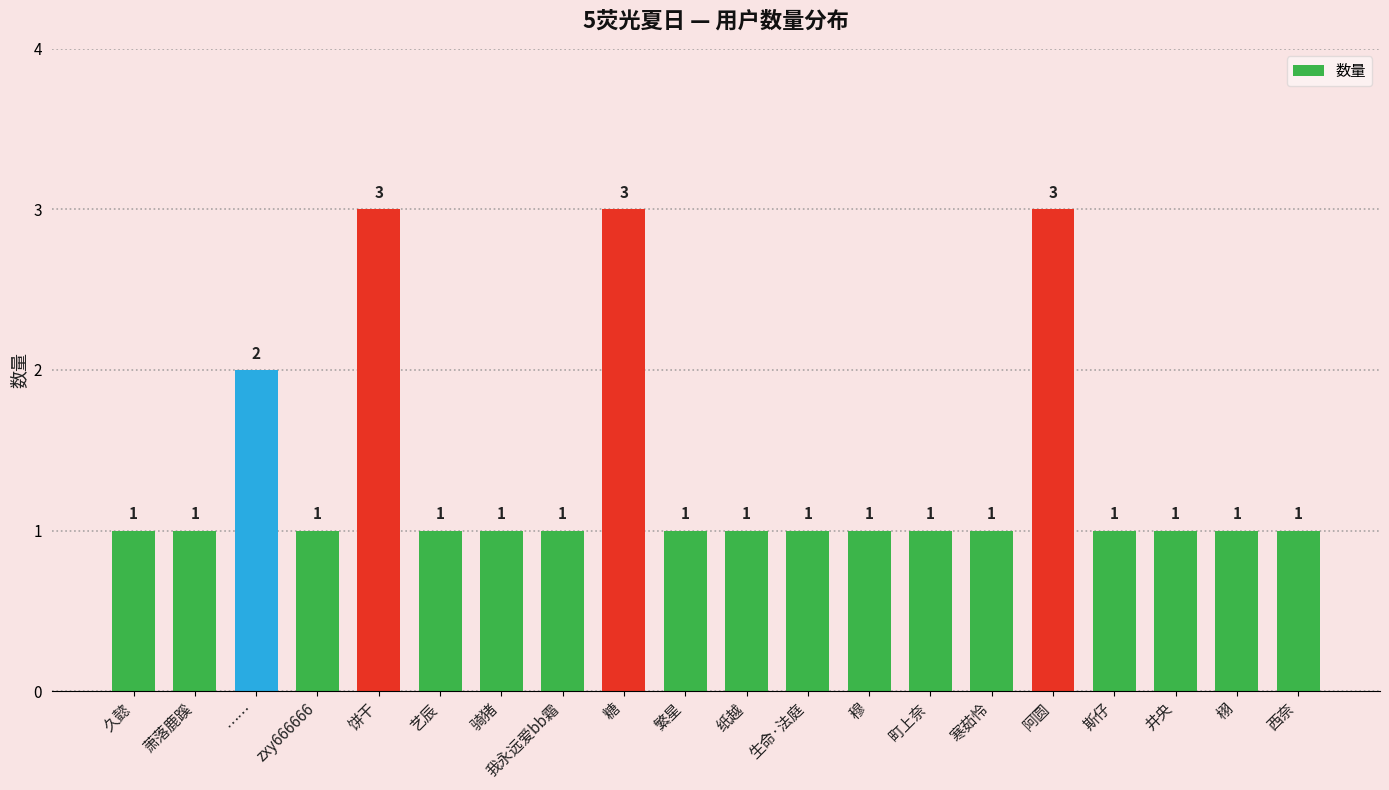

What is the label of the 12th bar from the right?

糖